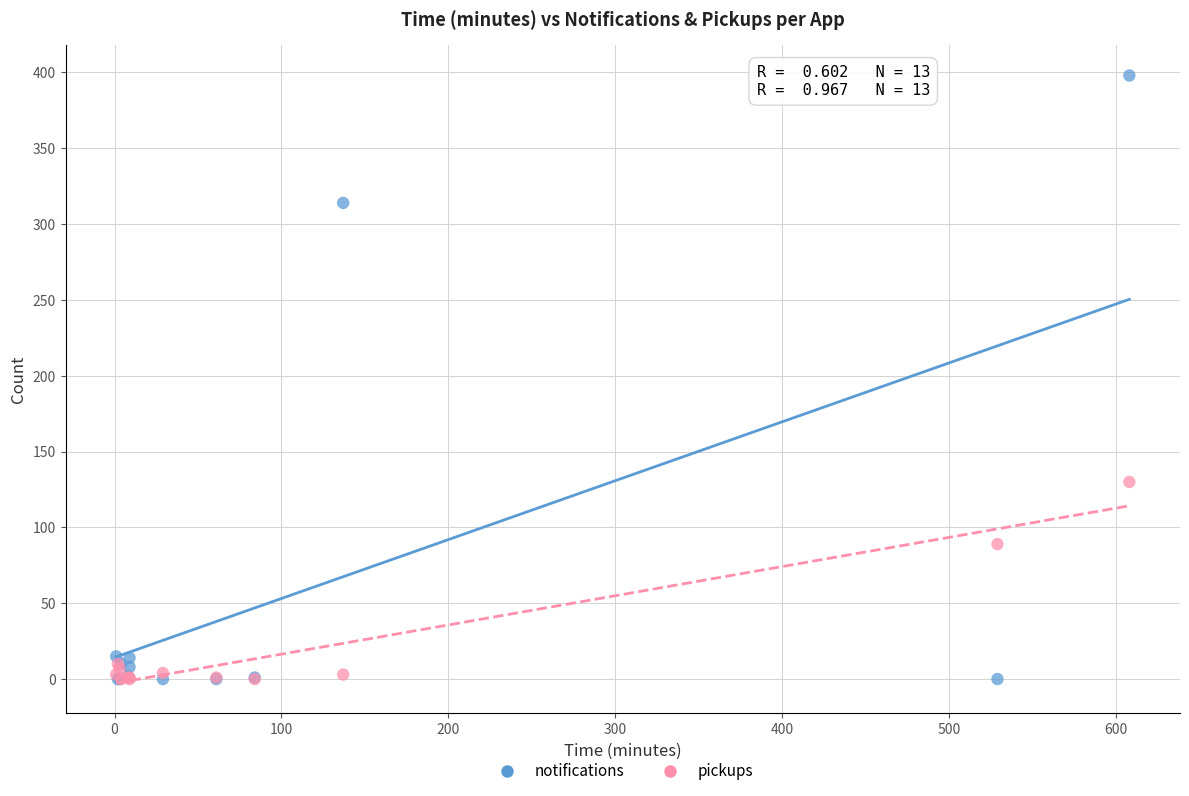

In the notifications series, what Y value is closest to 199?

314